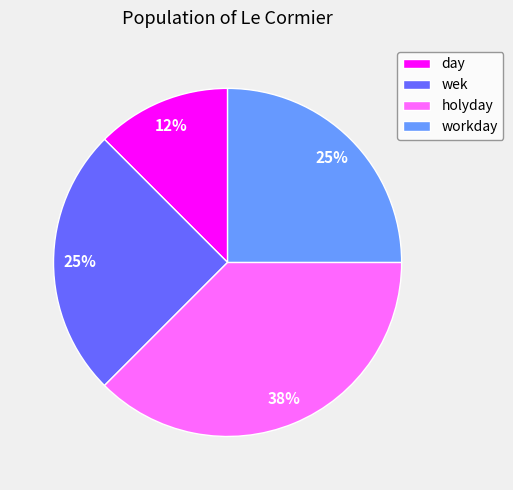

Is day the majority of the pie?

No